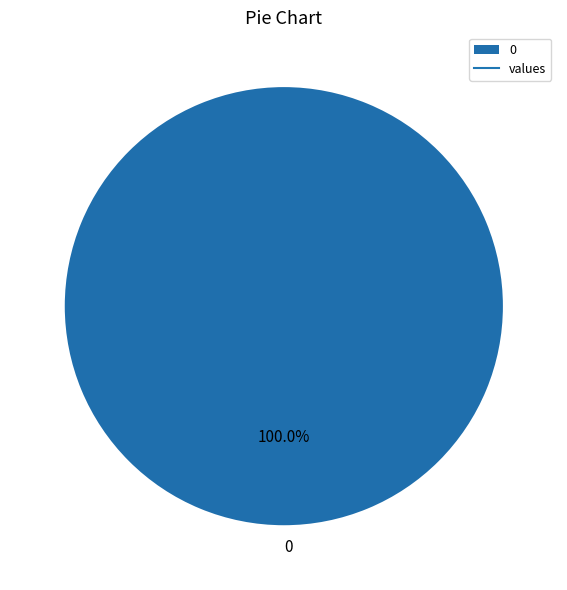

Is there any slice that represents more than half of the pie?

Yes